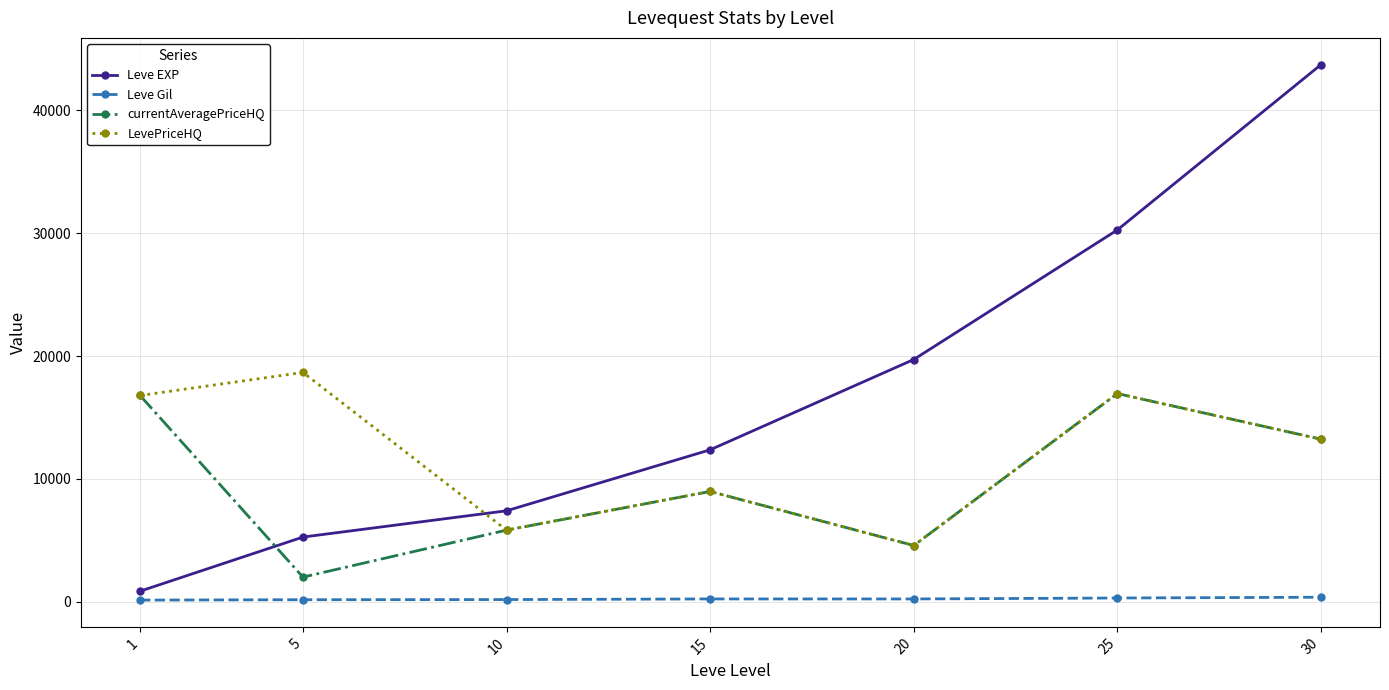

What is the difference between the maximum and minimum values in the currentAveragePriceHQ series?

14947.2